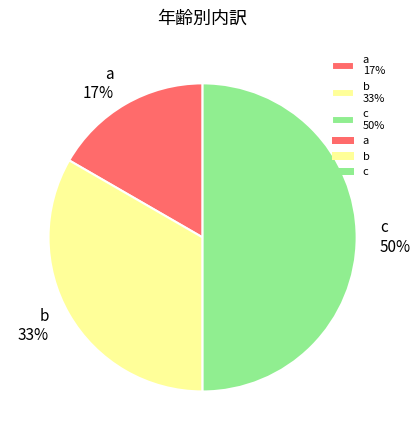

Between a and b, which is larger?

b